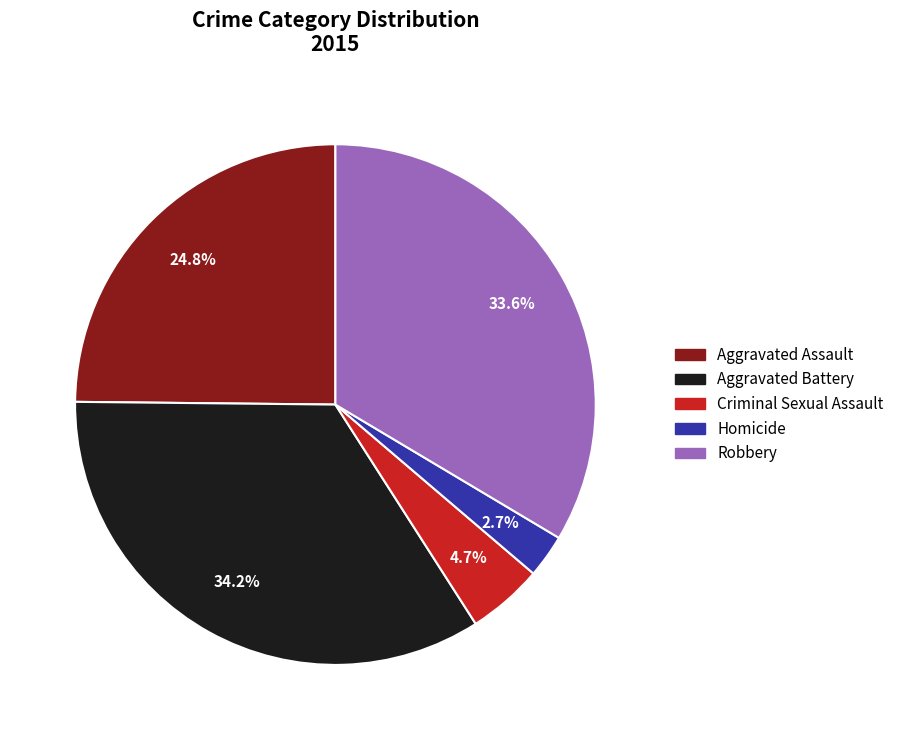

Does Aggravated Assault represent more than half of the total?

No